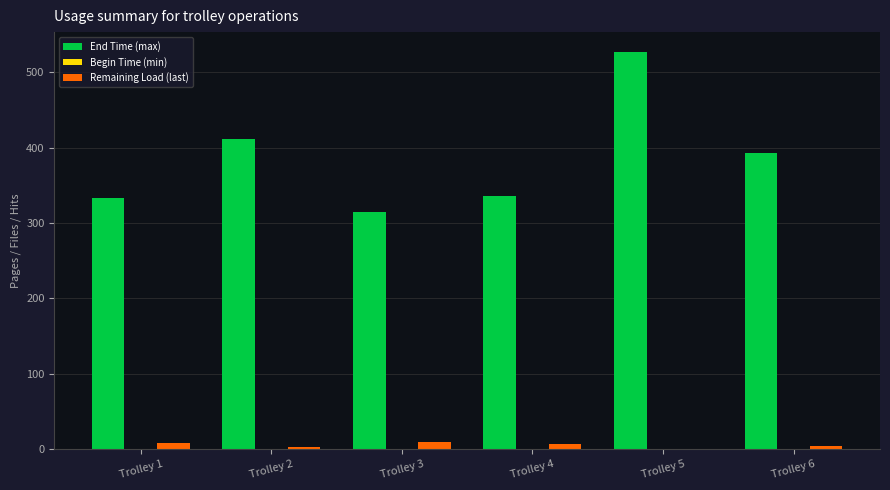

At which category is the sum across all series the highest?

Trolley 5